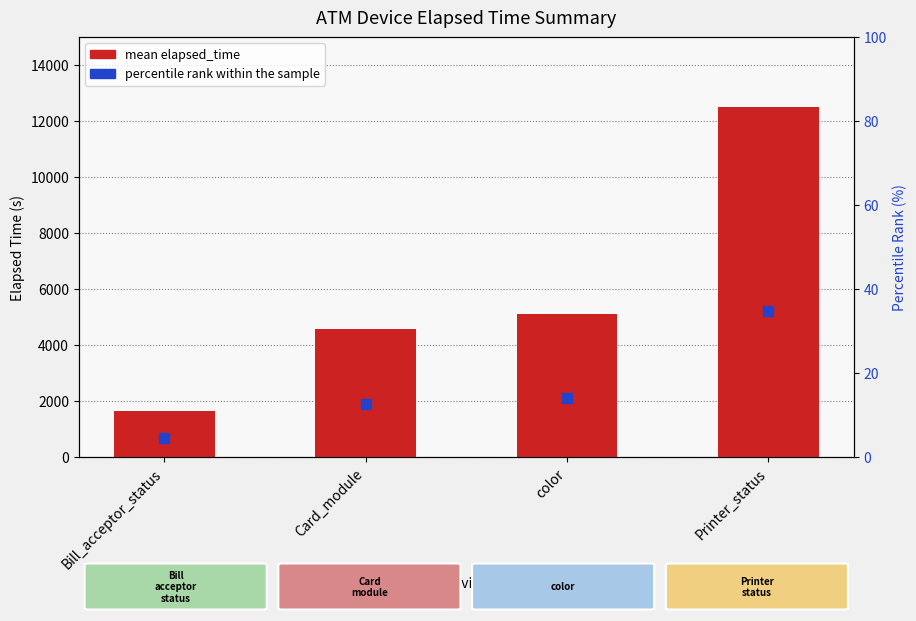

At which category is the sum across all series the highest?

Printer_status